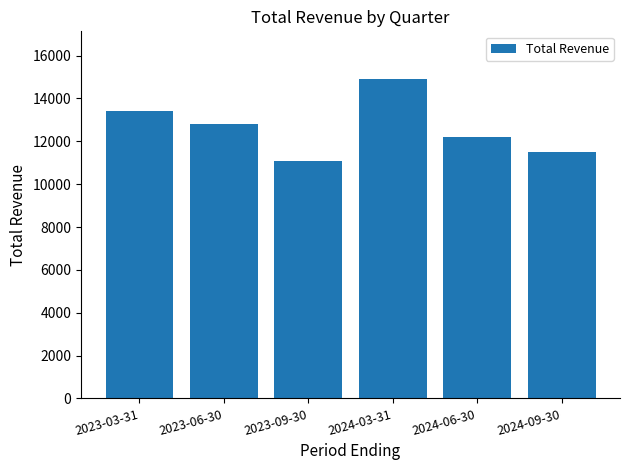

What is the change in value from 2023-03-31 to 2023-06-30?

-600